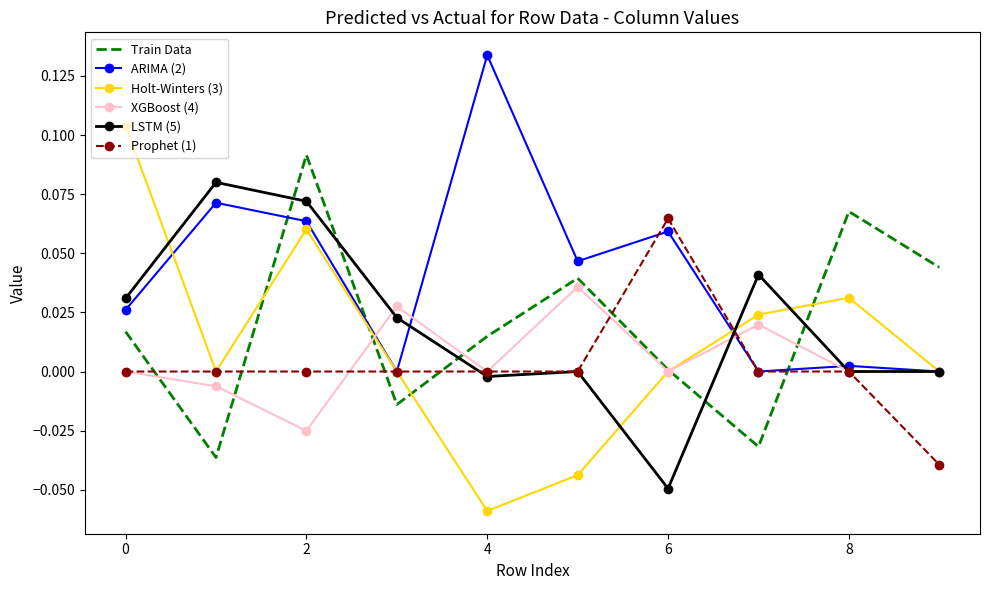

Which series ends up on top after the final intersection of XGBoost (4) and Prophet (1)?

XGBoost (4)